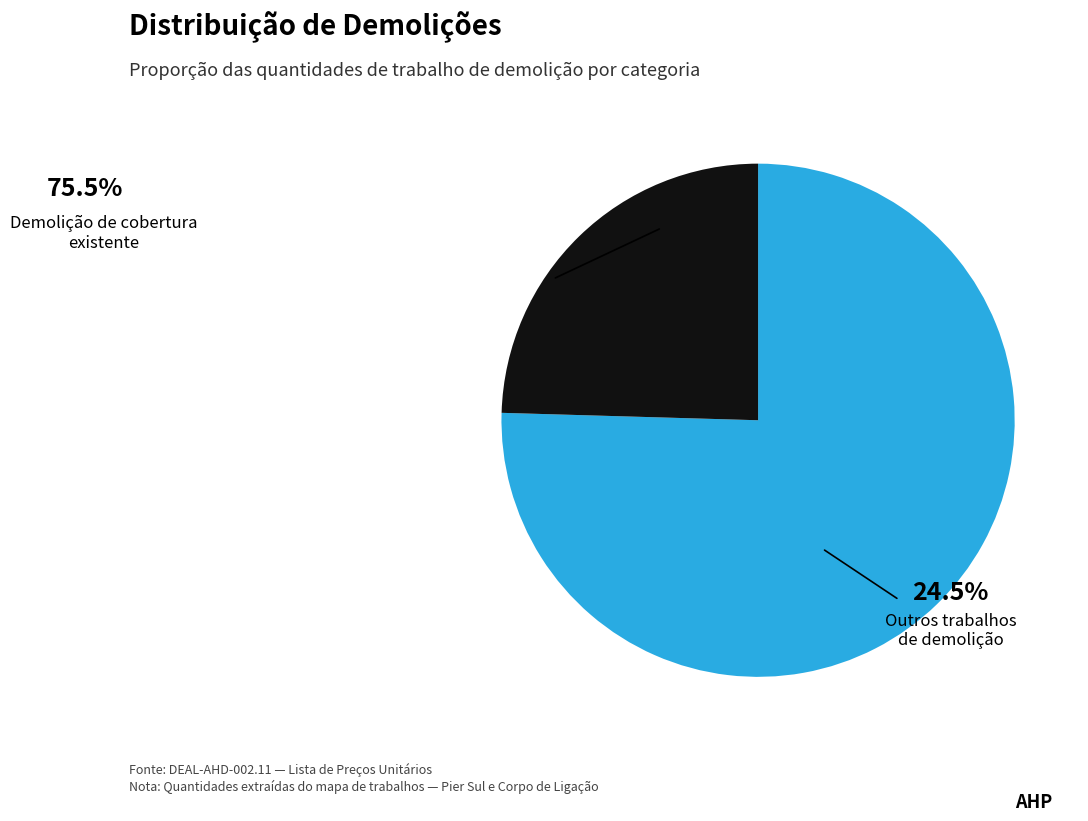

Does Demolição de cobertura existente represent more than half of the total?

Yes